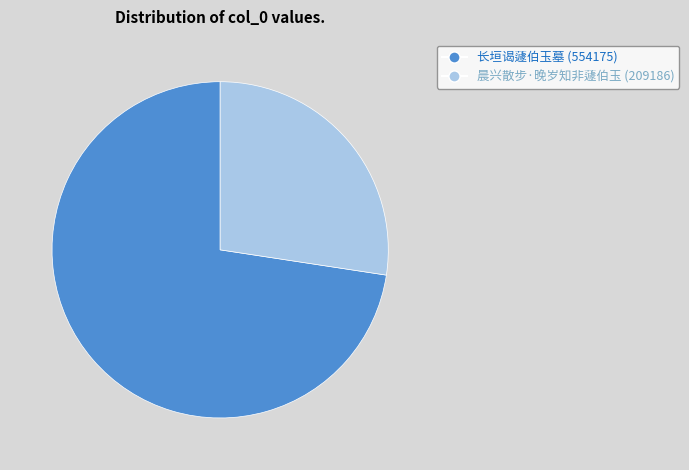

Rank the categories by value from highest to lowest.

长垣谒蘧伯玉墓, 晨兴散步·晚岁知非蘧伯玉